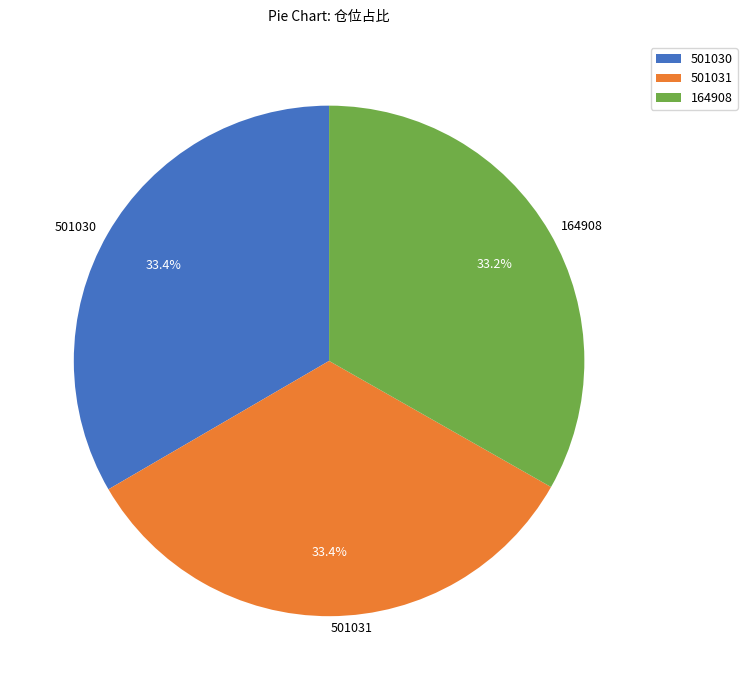

How many segments does this pie chart have?

3